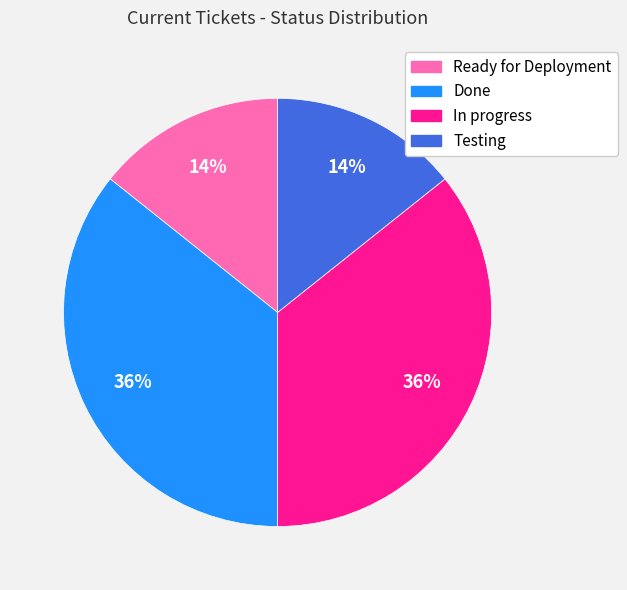

Do Testing and Ready for Deployment together represent more than half of the pie?

No